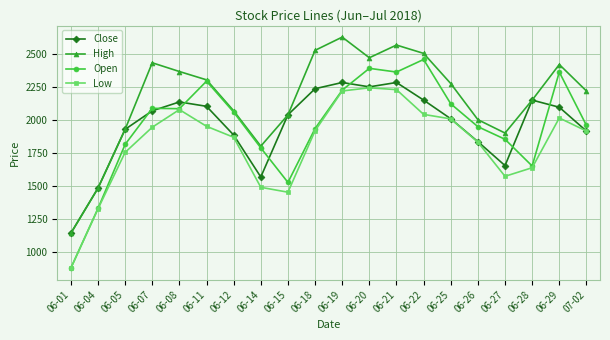

True or false: High and Low intersect in this chart.

False